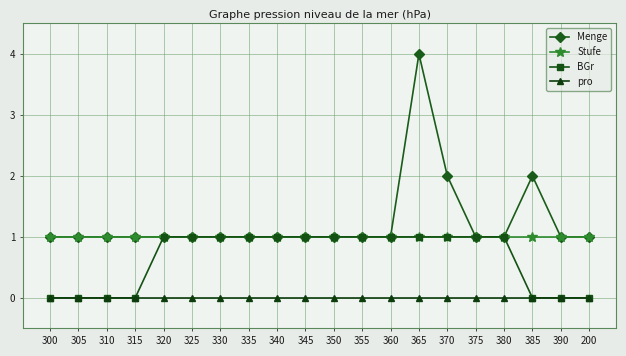

Reading left to right, transcribe all the data shown in this chart.

Menge: 1	1	1	1	1	1	1	1	1	1	1	1	1	4	2	1	1	2	1	1
Stufe: 1	1	1	1	1	1	1	1	1	1	1	1	1	1	1	1	1	1	1	1
BGr: 0	0	0	0	1	1	1	1	1	1	1	1	1	1	1	1	1	0	0	0
pro: 0	0	0	0	0	0	0	0	0	0	0	0	0	0	0	0	0	0	0	0